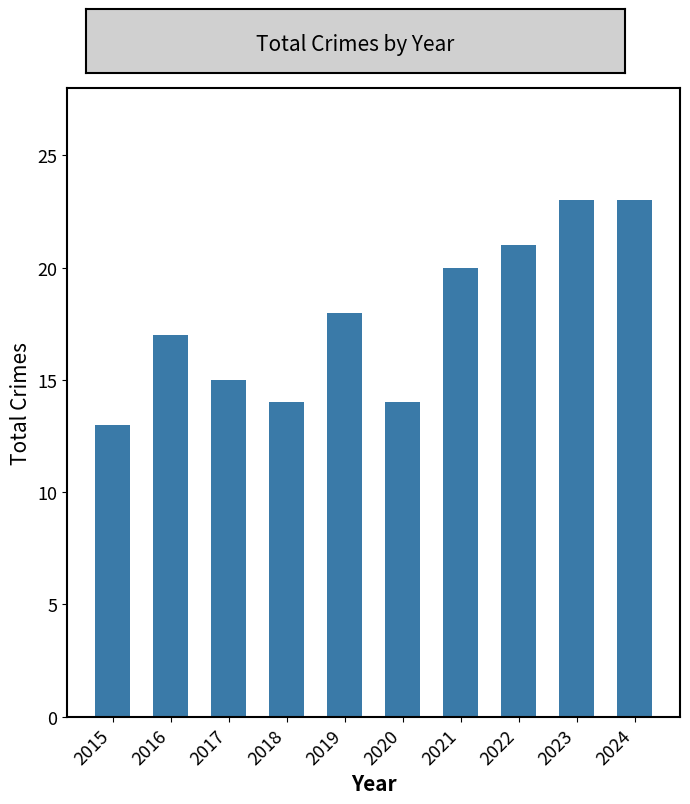

How many values are below 18?

5